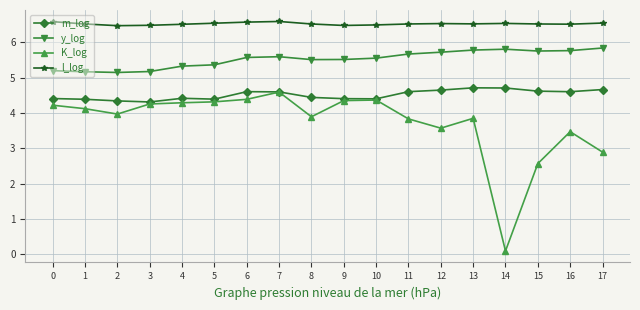

Which series changed the most between 6 and 11?

K_log